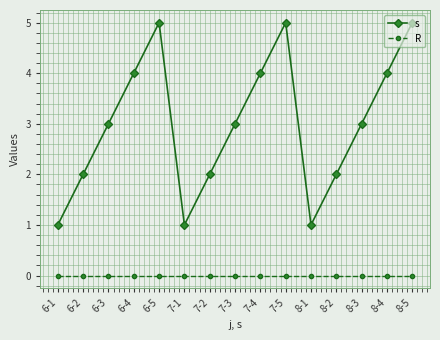

In s, how many points are higher than both neighbors (excluding endpoints)?

2